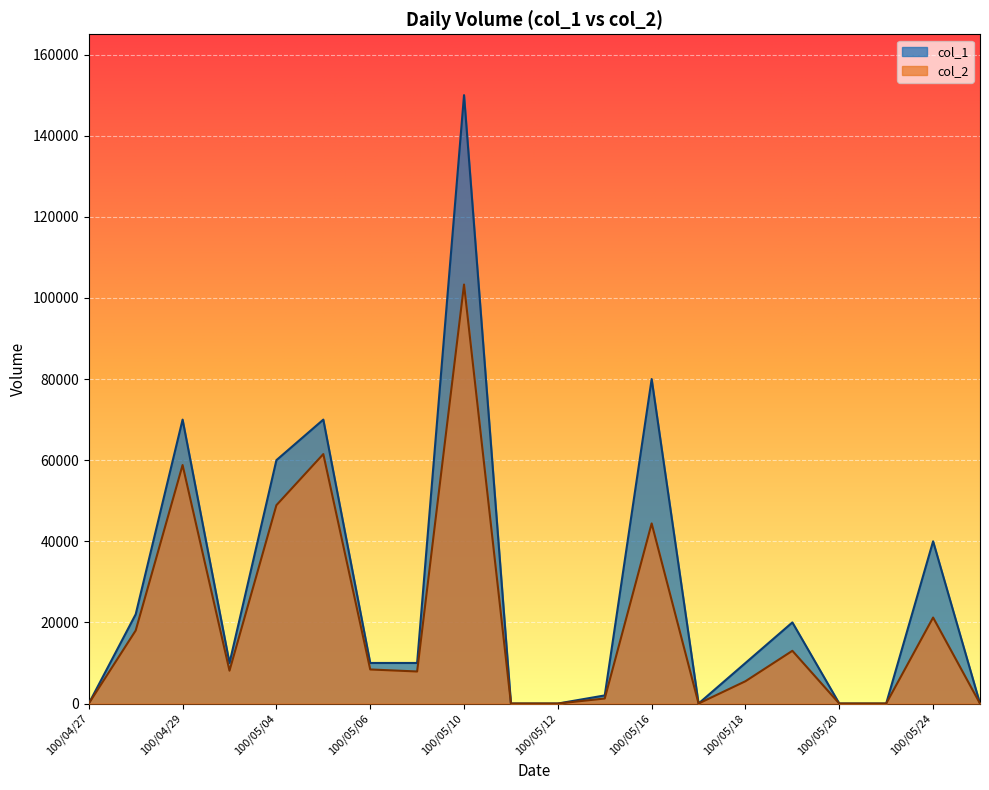

True or false: col_1 has more than 0 interior local peaks.

True